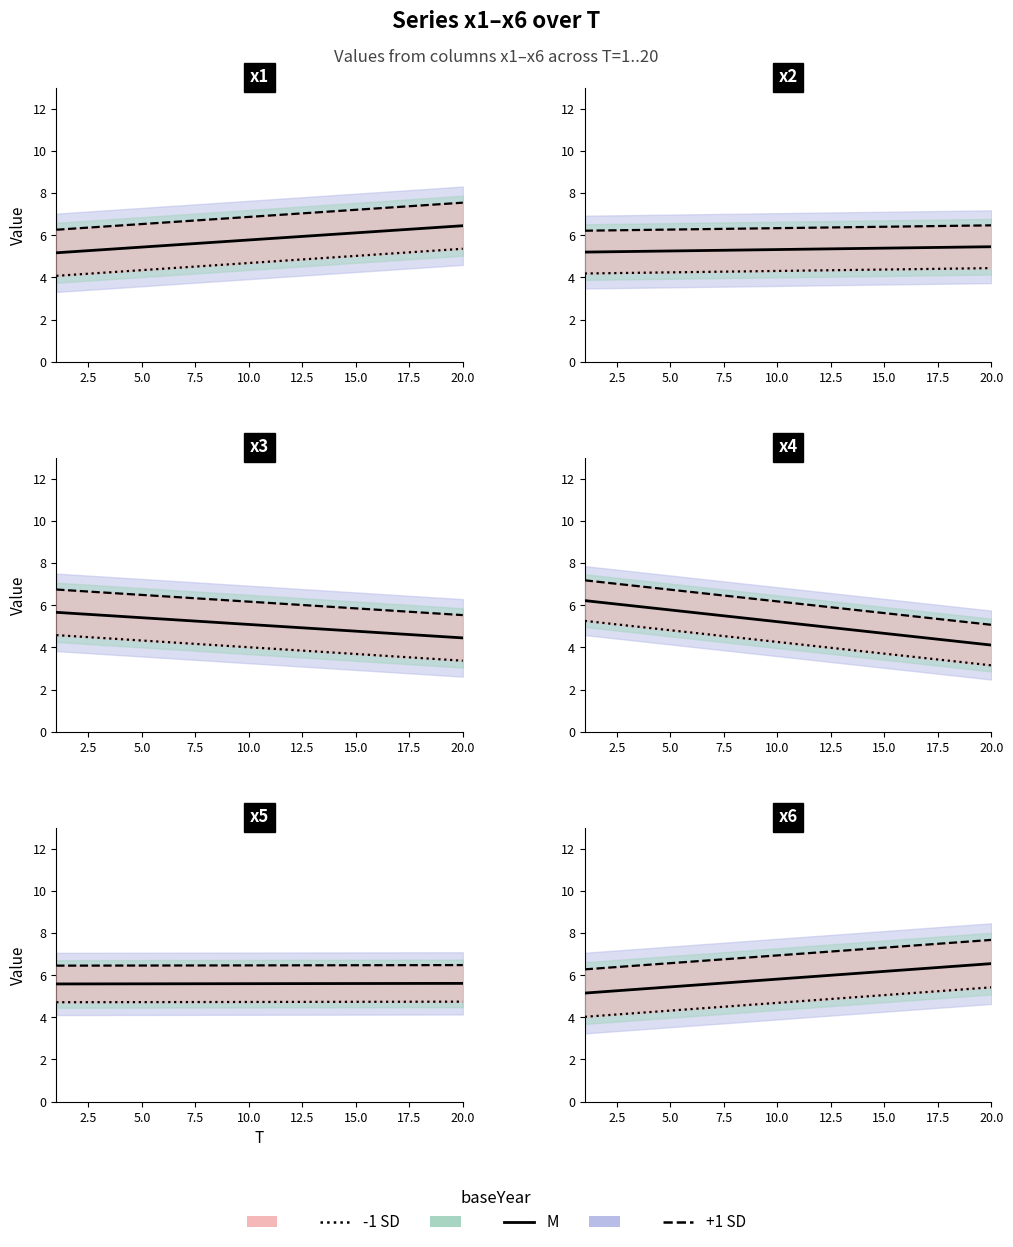

Rank the series by their maximum value, from highest to lowest.

+1 SD, M, -1 SD